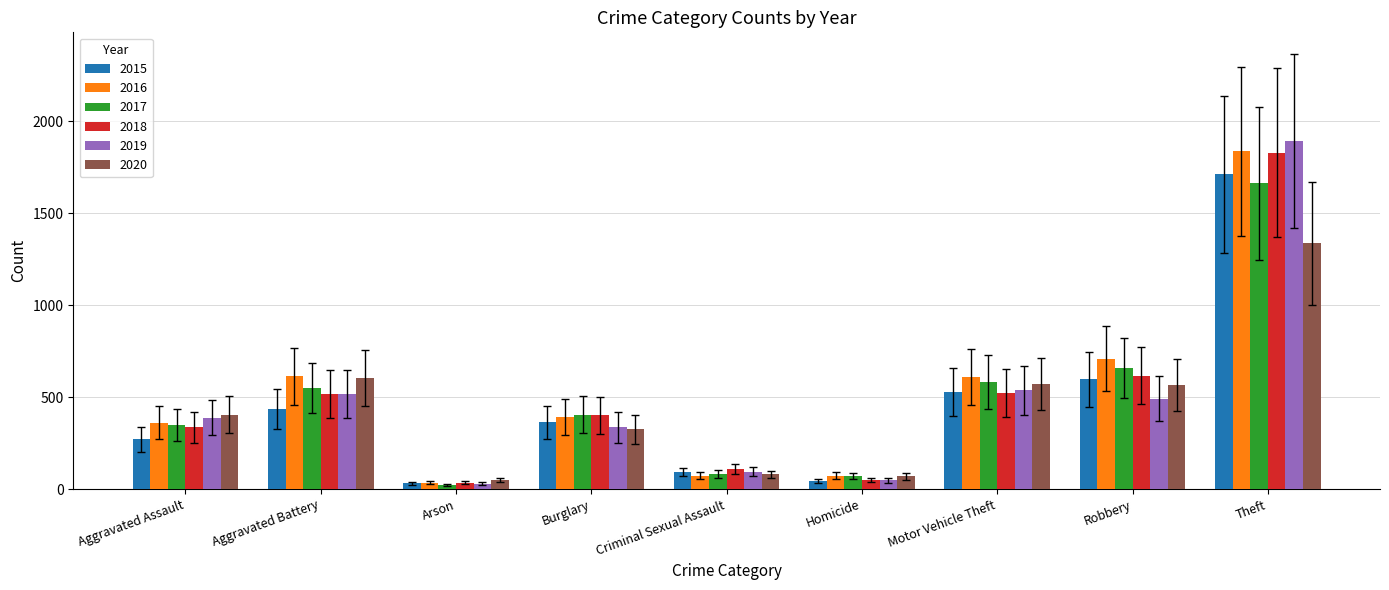

How many series are shown in this chart?

6